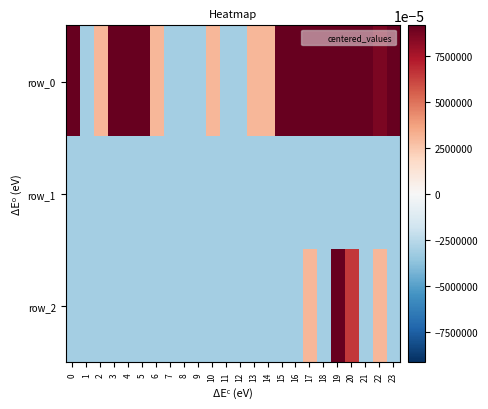

Reading left to right, transcribe all the data shown in this chart.

row_0: 0=91.4	1=-31.0	2=30.2	3=91.4	4=91.4	5=91.4	6=30.2	7=-31.0	8=-31.0	9=-31.0	10=30.2	11=-31.0	12=-31.0	13=30.2	14=30.2	15=91.4	16=91.4	17=91.4	18=91.4	19=91.4	20=91.4	21=91.4	22=86.0	23=91.4
row_1: 0=-31.0	1=-31.0	2=-31.0	3=-31.0	4=-31.0	5=-31.0	6=-31.0	7=-31.0	8=-31.0	9=-31.0	10=-31.0	11=-31.0	12=-31.0	13=-31.0	14=-31.0	15=-31.0	16=-31.0	17=-31.0	18=-31.0	19=-31.0	20=-31.0	21=-31.0	22=-31.0	23=-31.0
row_2: 0=-31.0	1=-31.0	2=-31.0	3=-31.0	4=-31.0	5=-31.0	6=-31.0	7=-31.0	8=-31.0	9=-31.0	10=-31.0	11=-31.0	12=-31.0	13=-31.0	14=-31.0	15=-31.0	16=-31.0	17=30.2	18=-31.0	19=91.4	20=64.3	21=-31.0	22=30.2	23=-31.0